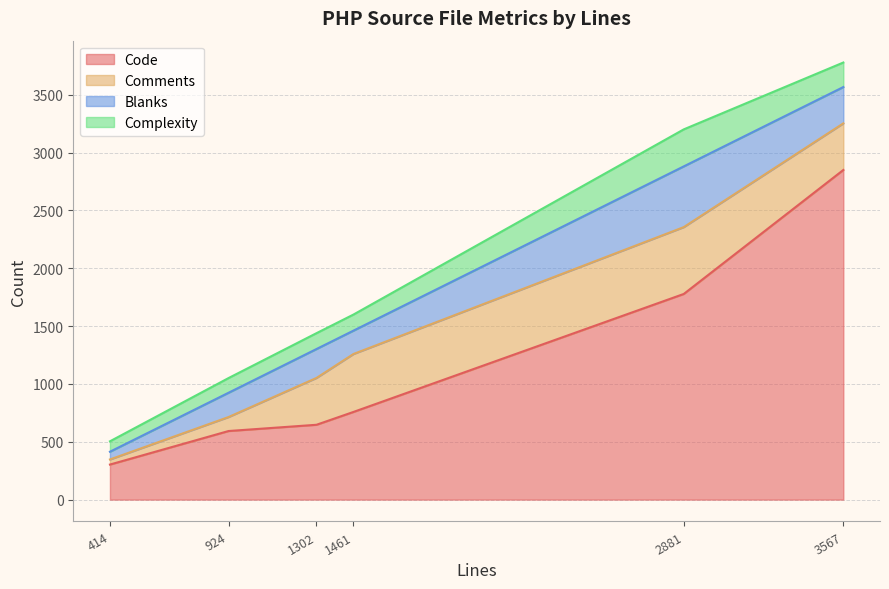

At which category is the sum across all series the highest?

3567